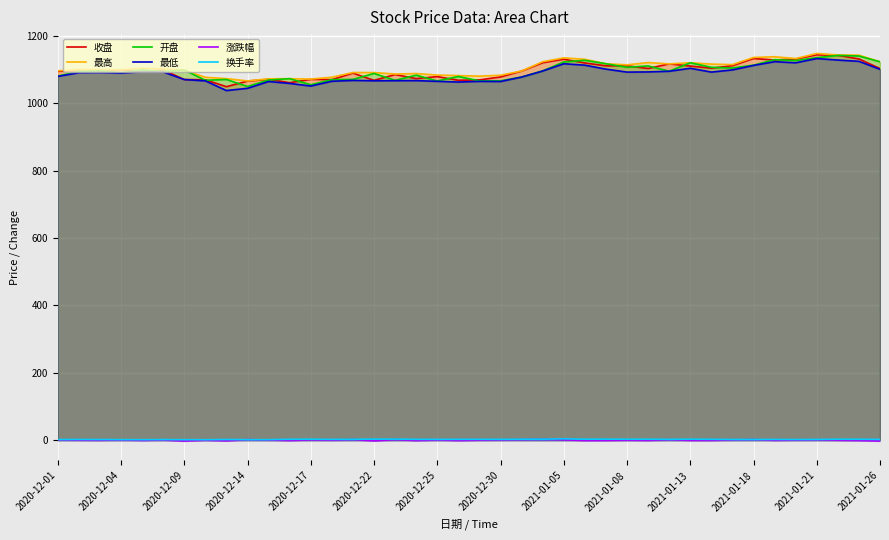

How many intersections are there between 开盘 and 收盘?

25